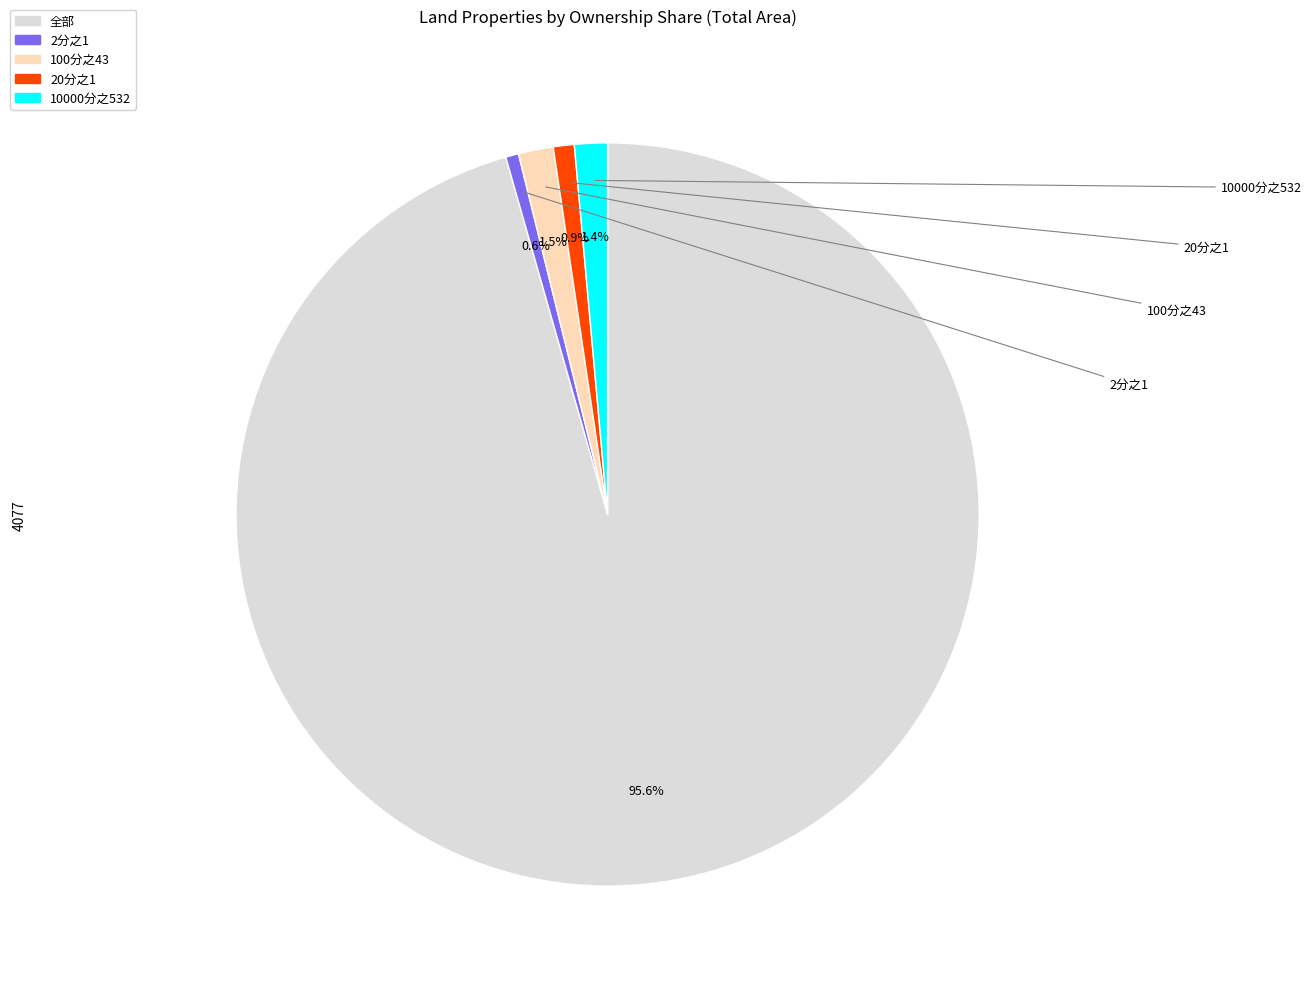

Do 10000分之532 and 100分之43 together represent more than half of the pie?

No